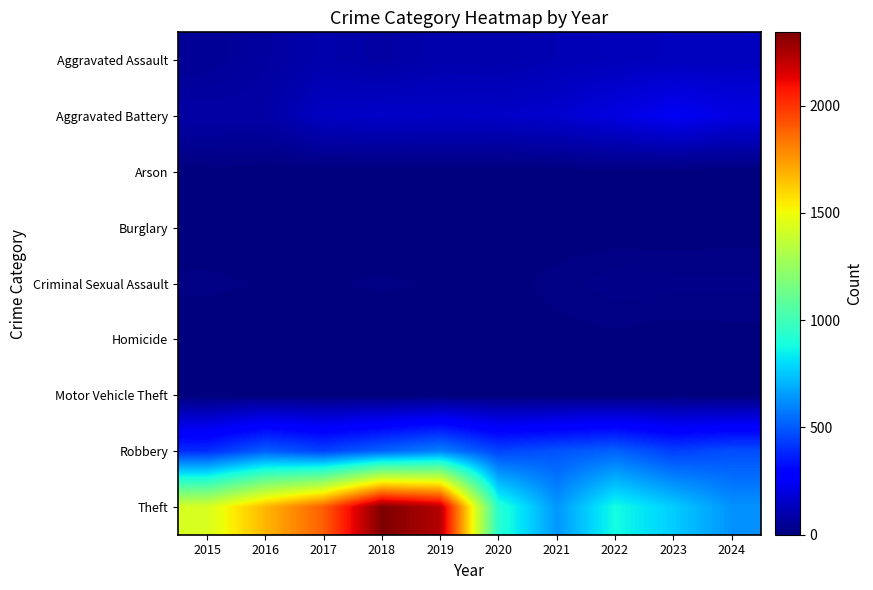

Reading right to left, transcribe all the data shown in this chart.

Aggravated Assault: 2024=133	2023=130	2022=121	2021=110	2020=94	2019=98	2018=77	2017=95	2016=71	2015=46
Aggravated Battery: 2024=207	2023=244	2022=202	2021=163	2020=150	2019=148	2018=152	2017=142	2016=82	2015=82
Arson: 2024=1	2023=2	2022=5	2021=2	2020=1	2019=1	2018=1	2017=0	2016=0	2015=3
Burglary: 2024=2	2023=0	2022=0	2021=1	2020=0	2019=1	2018=0	2017=2	2016=0	2015=0
Criminal Sexual Assault: 2024=21	2023=22	2022=24	2021=14	2020=3	2019=8	2018=11	2017=8	2016=8	2015=12
Homicide: 2024=4	2023=2	2022=6	2021=4	2020=3	2019=2	2018=1	2017=1	2016=1	2015=0
Motor Vehicle Theft: 2024=2	2023=6	2022=2	2021=2	2020=3	2019=1	2018=1	2017=2	2016=4	2015=1
Robbery: 2024=473	2023=439	2022=521	2021=484	2020=450	2019=591	2018=520	2017=446	2016=510	2015=395
Theft: 2024=631	2023=766	2022=880	2021=642	2020=930	2019=2230	2018=2342	2017=1896	2016=1676	2015=1429